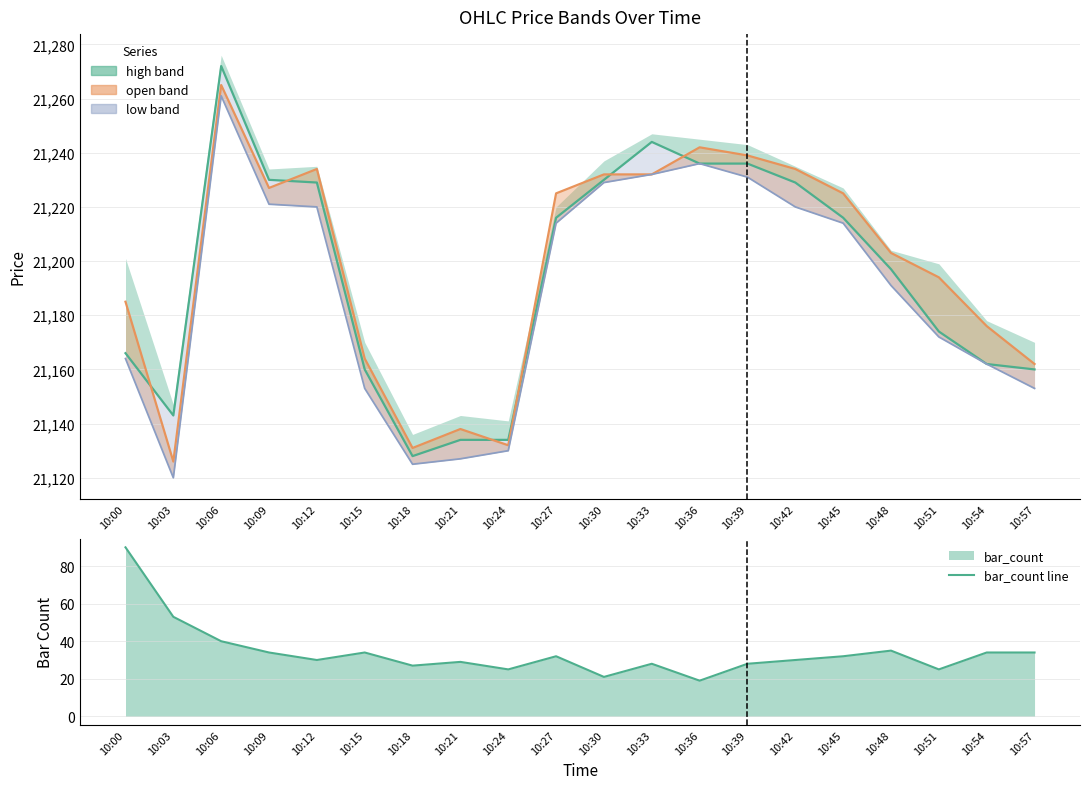

True or false: bar_count line has a value of 49 at 10:45.

False